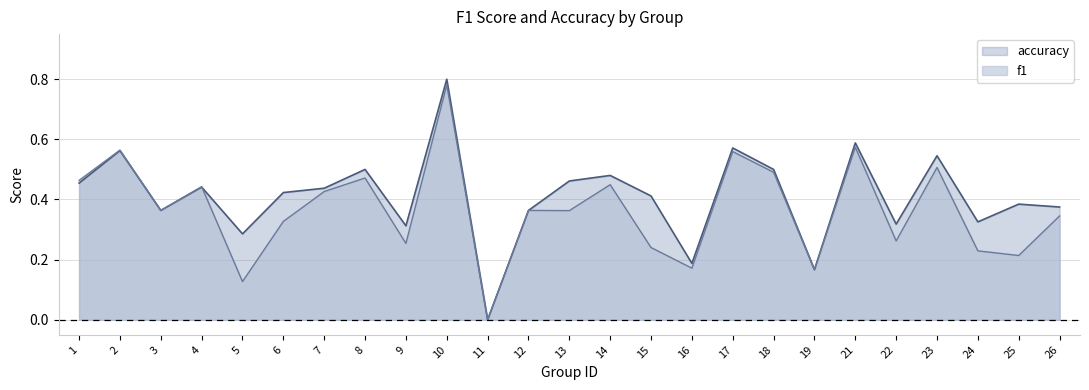

What is the total value across all series at 14?

0.9